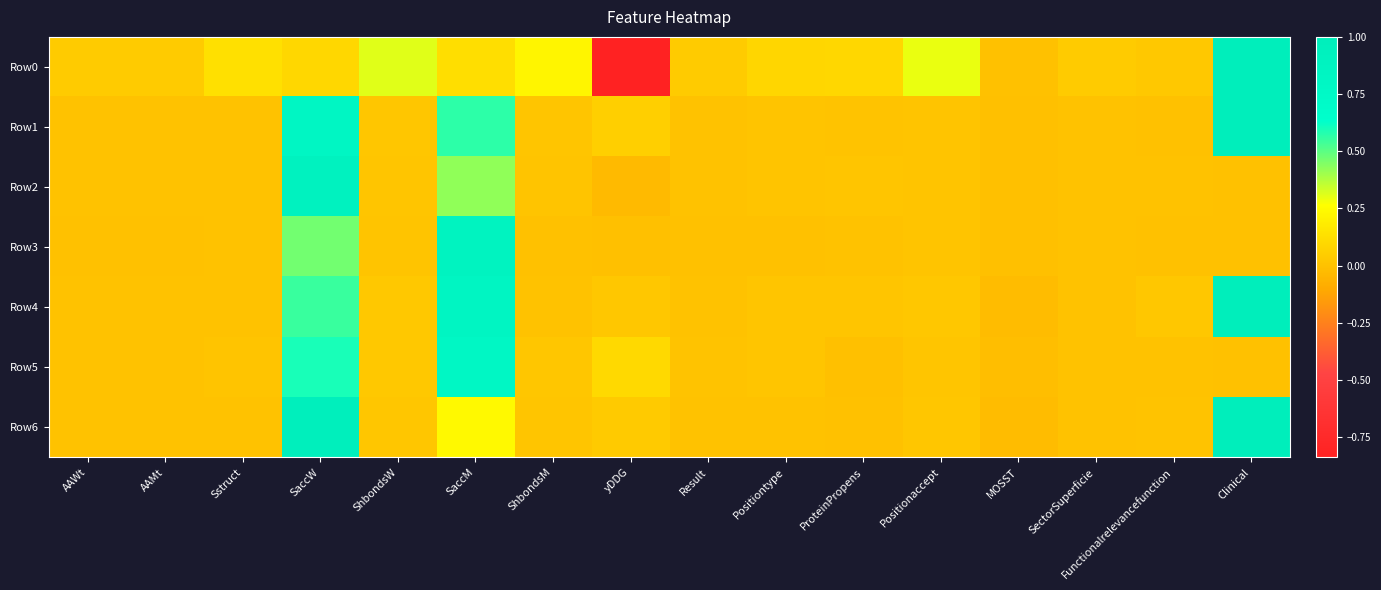

List the series in order of their peak value, highest first.

Row0, Row1, Row4, Row6, Row2, Row3, Row5